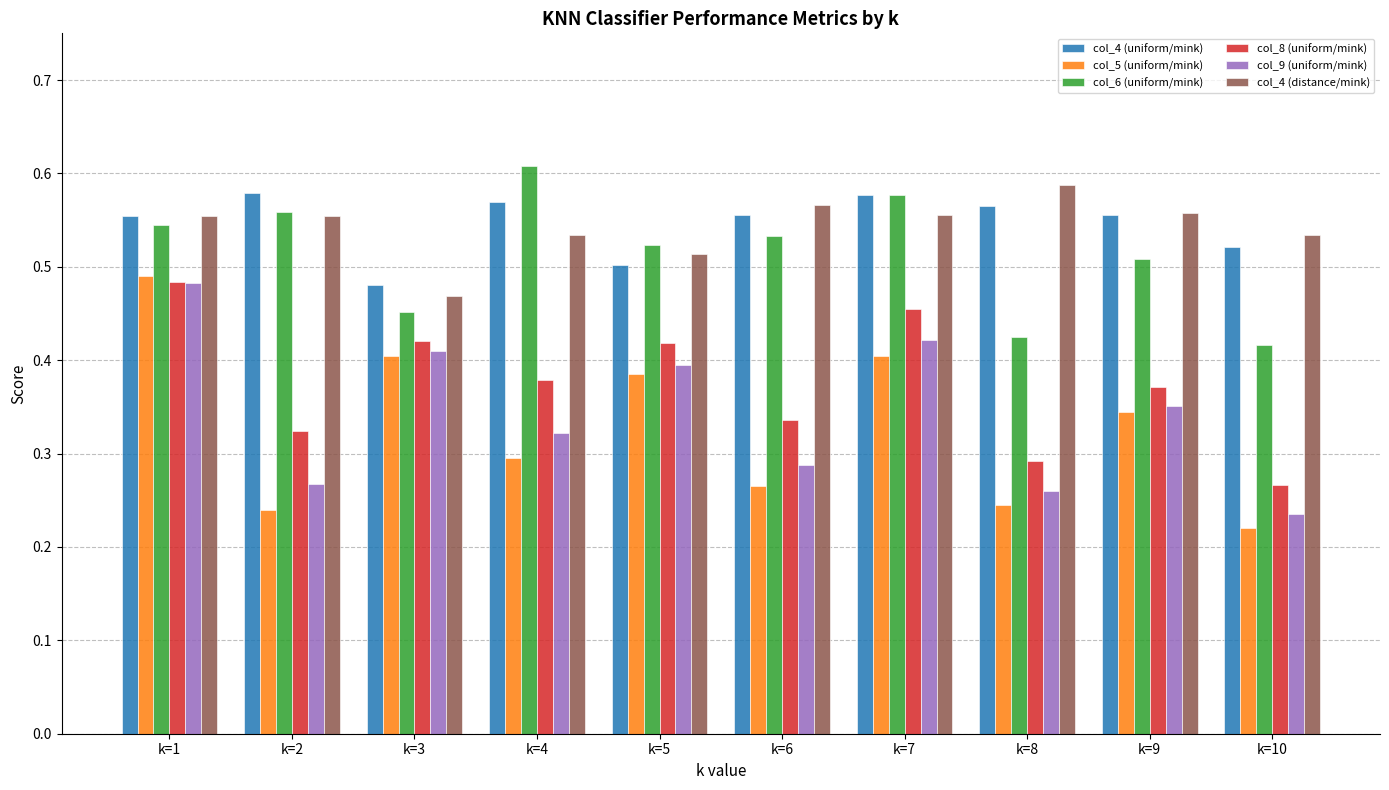

At how many categories does at least one series exceed 0?

10